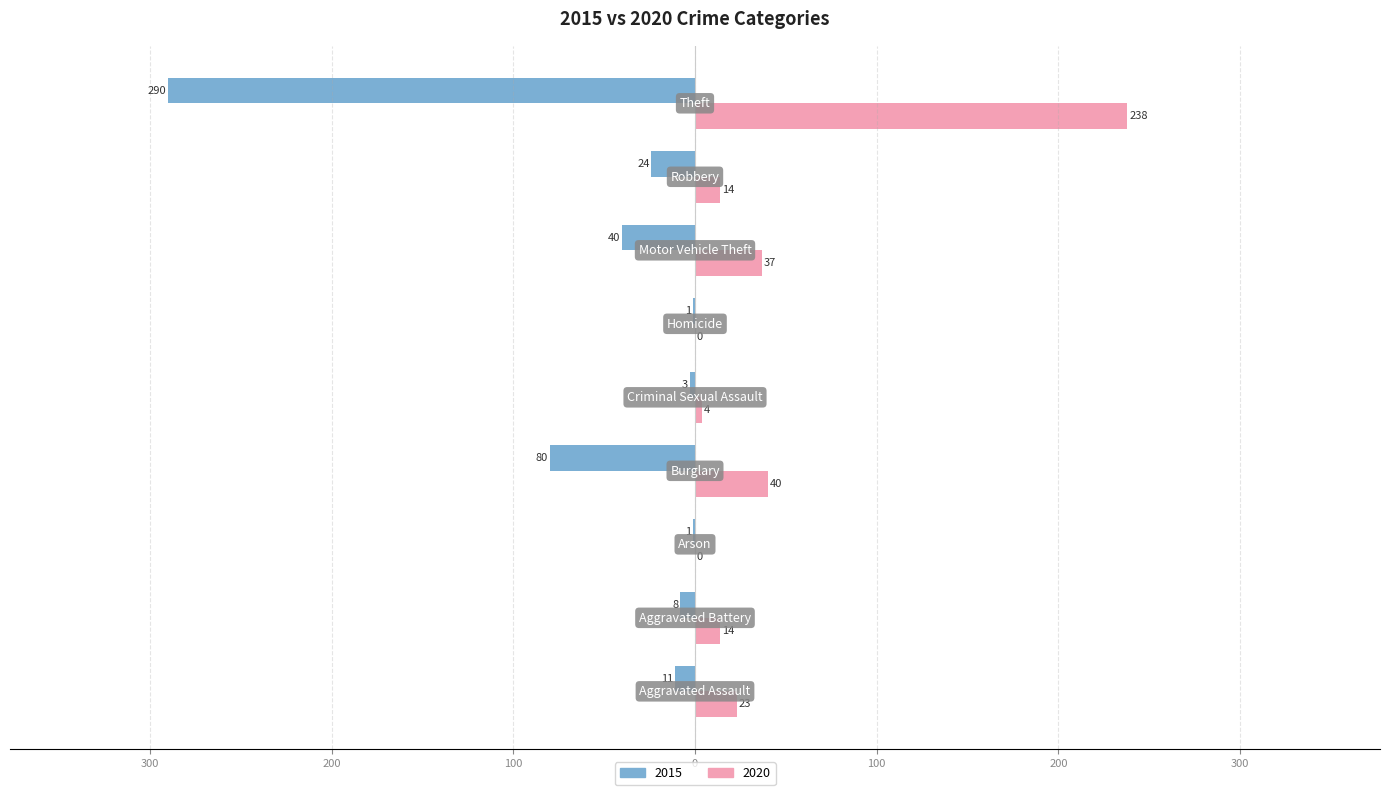

Where is 2015 nearest to the value -145?

Burglary